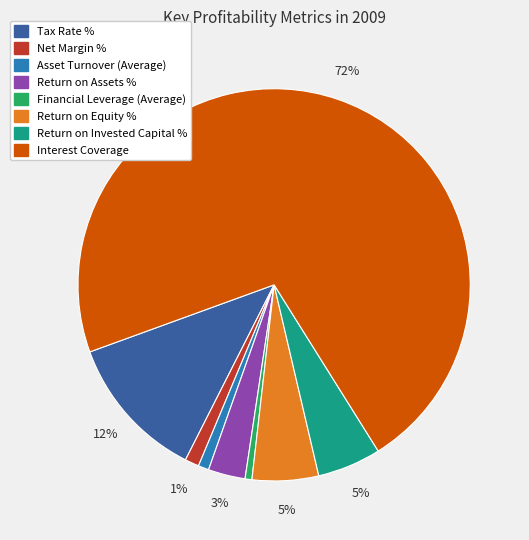

To the nearest percent, what is the difference between the largest and smallest slice percentages?

71%